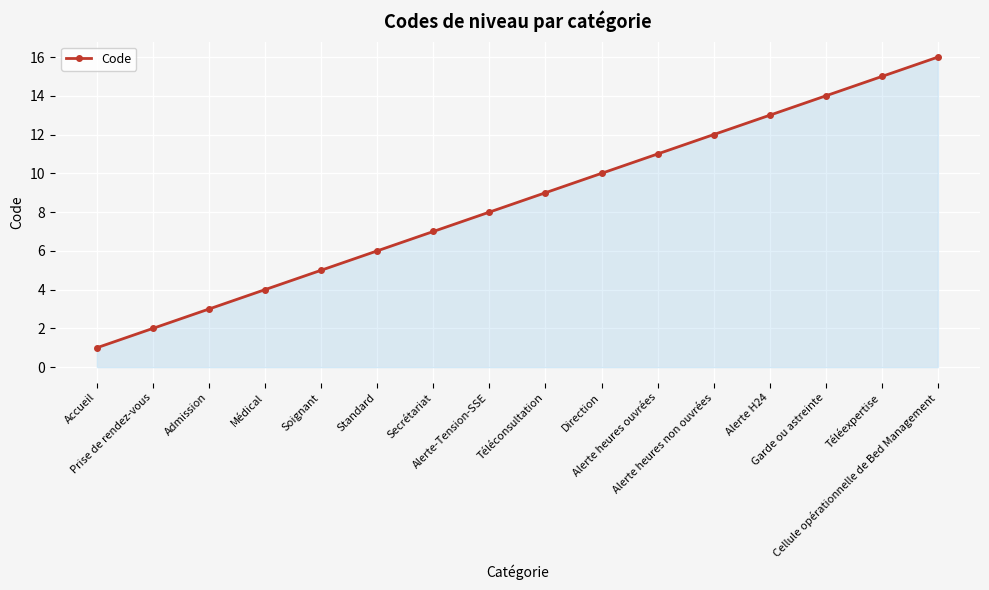

What is the sum of all values?

136